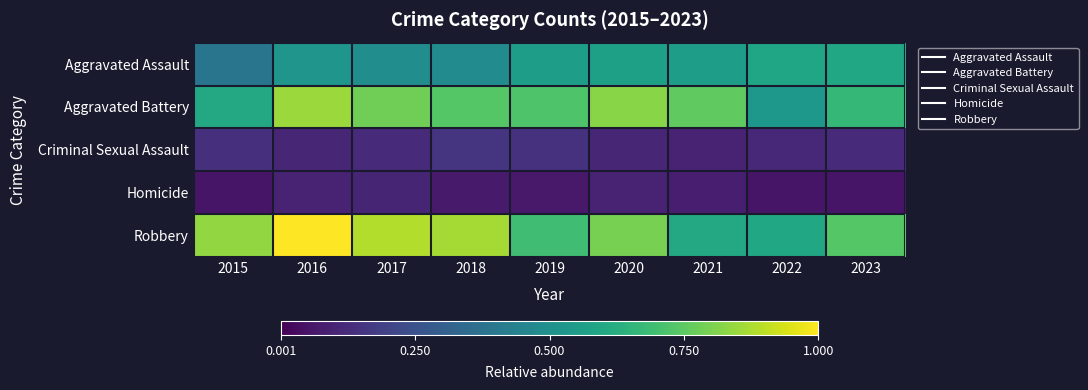

Which series has the largest total across all categories?

Robbery